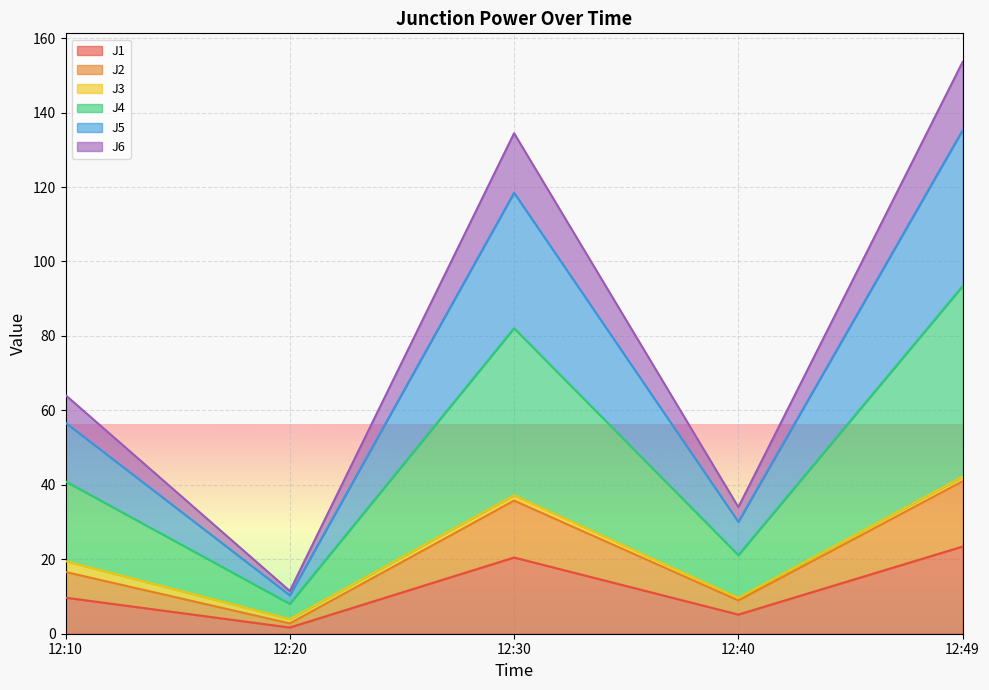

What is the difference between the highest and lowest values at 12:30?

114.0